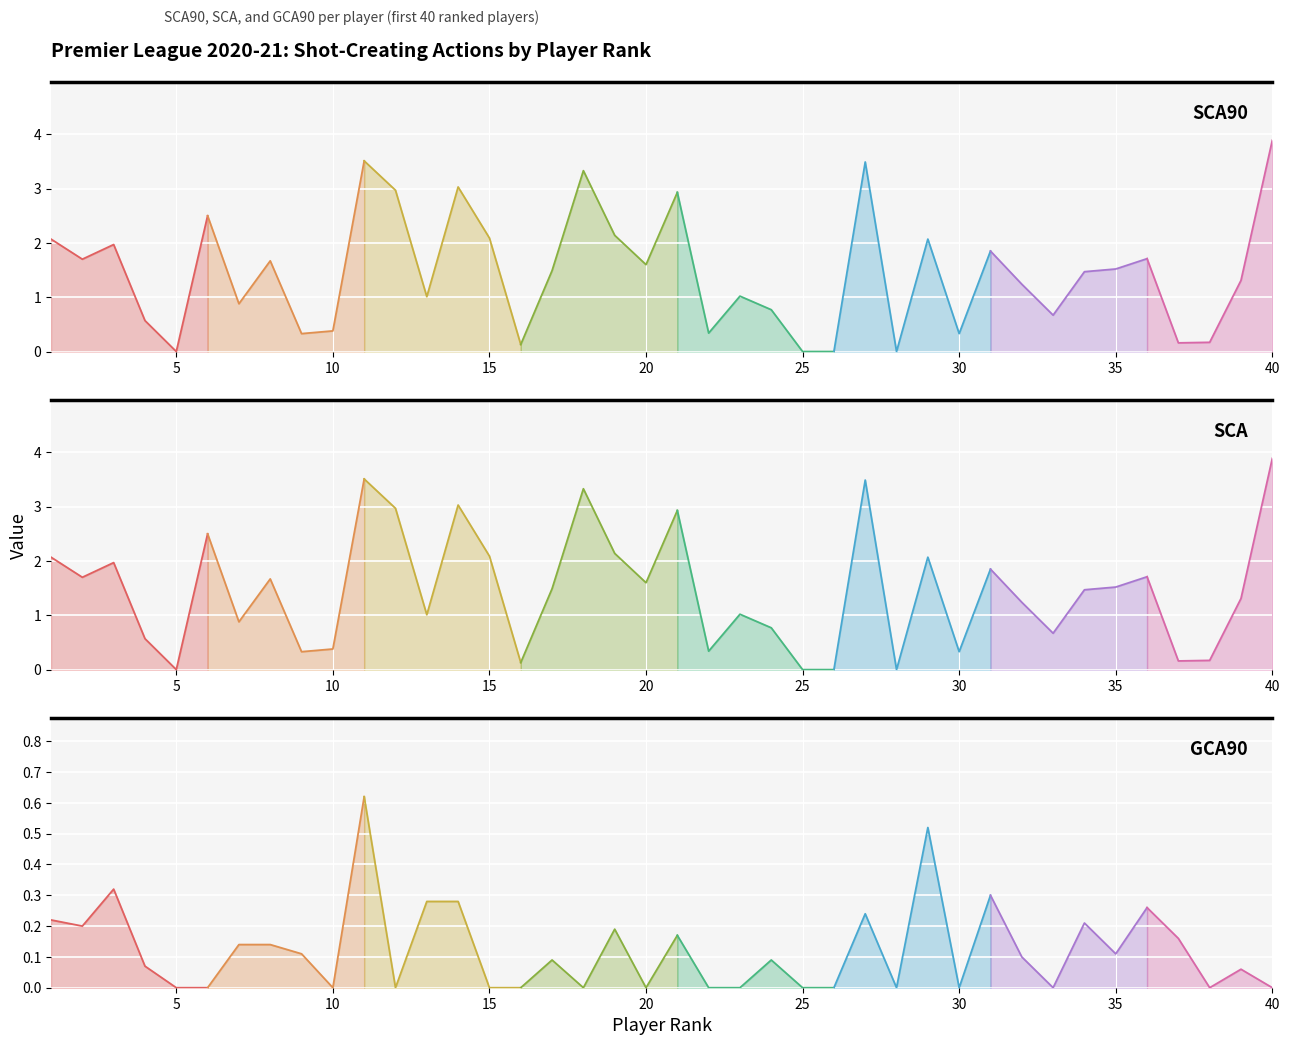

Is the value of GCA90 at 18 greater than the value of SCA at 23?

No